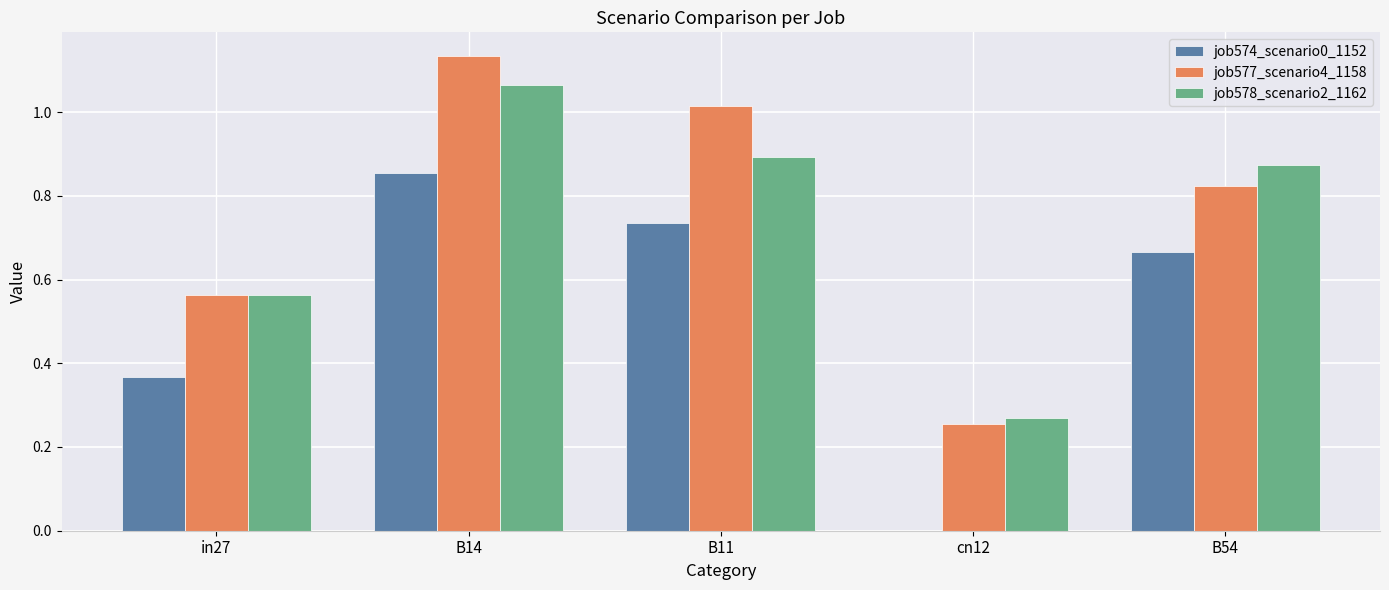

Which series has the largest total across all categories?

job577_scenario4_1158